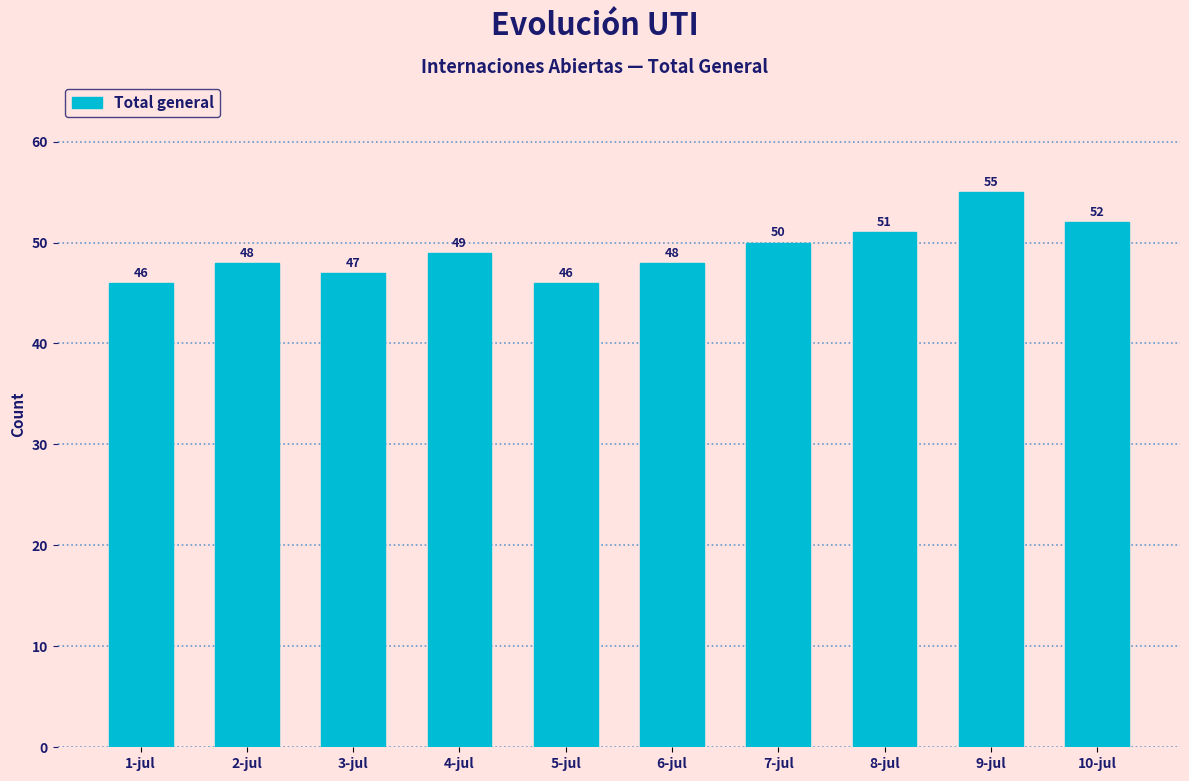

What is the approximate value at 4-jul?

49